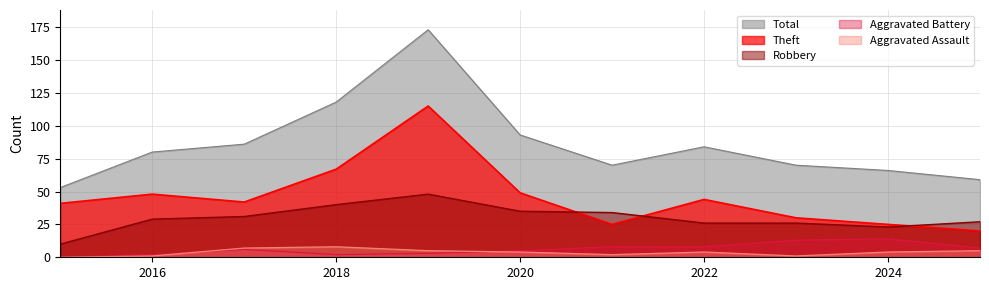

Reading right to left, extract all data points from this chart.

Robbery: 27	23	26	26	34	35	48	40	31	29	10
Theft: 20	25	30	44	25	49	115	67	42	48	41
Aggravated Assault: 5	4	1	4	2	4	5	8	7	1	0
Aggravated Battery: 7	14	13	8	8	5	3	2	6	2	0
Total: 59	66	70	84	70	93	173	118	86	80	53